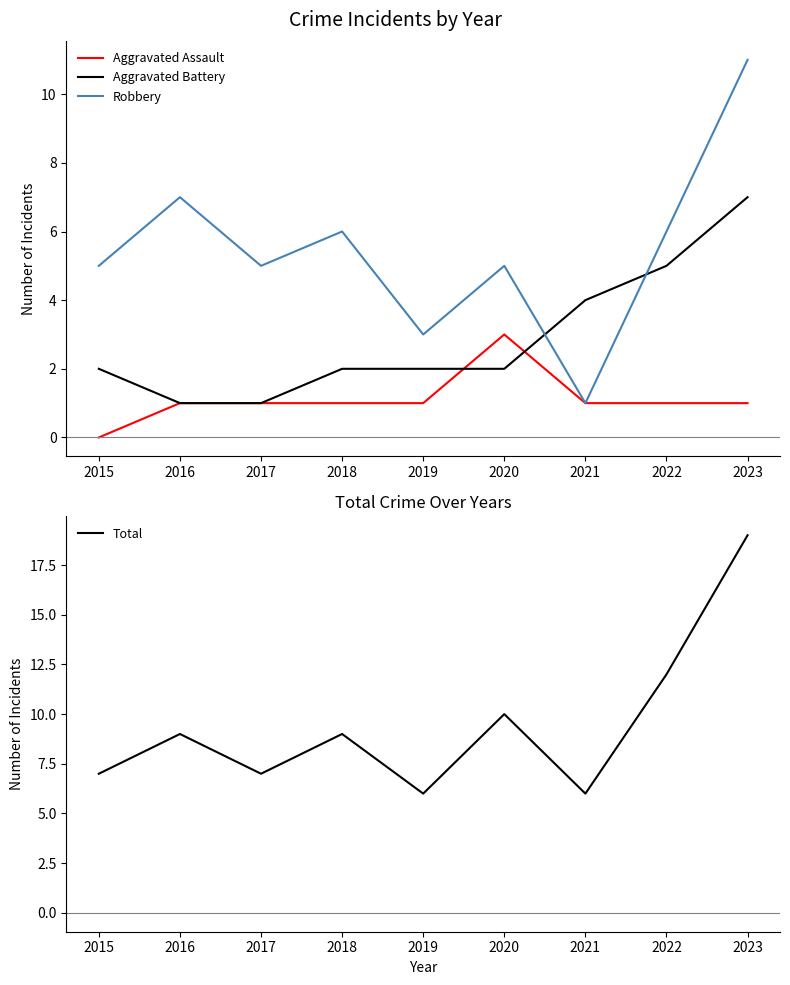

How many series are shown in this chart?

4